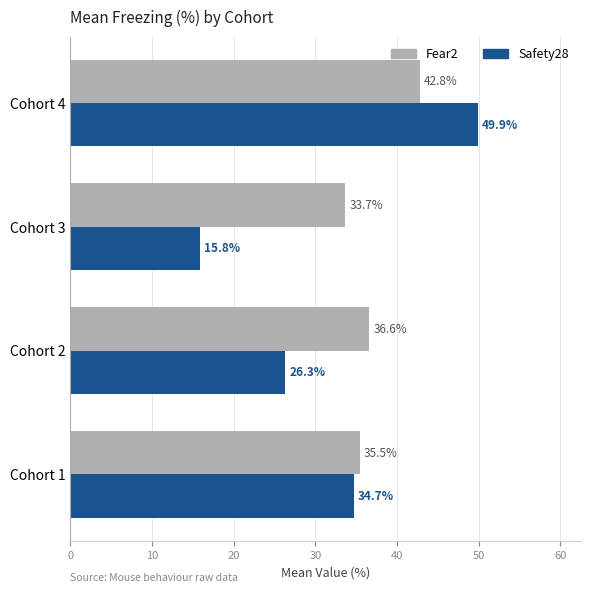

Count the number of categories in the chart.

4